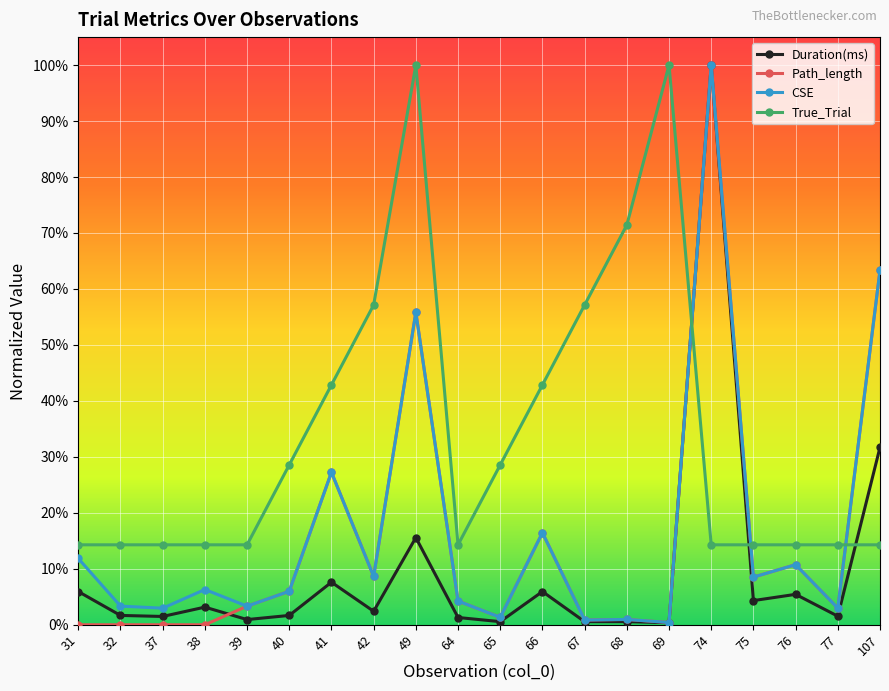

How many times do CSE and True_Trial cross each other?

3